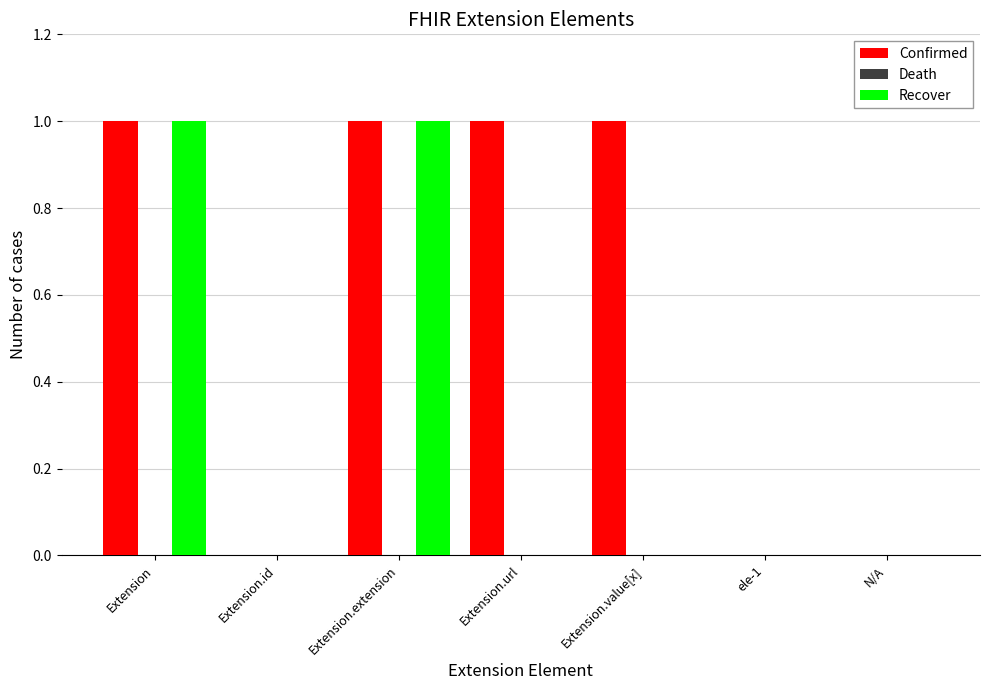

Reading right to left, what are all the values shown in this chart?

Confirmed: N/A=0	ele-1=0	Extension.value[x]=1	Extension.url=1	Extension.extension=1	Extension.id=0	Extension=1
Recover: N/A=0	ele-1=0	Extension.value[x]=0	Extension.url=0	Extension.extension=1	Extension.id=0	Extension=1